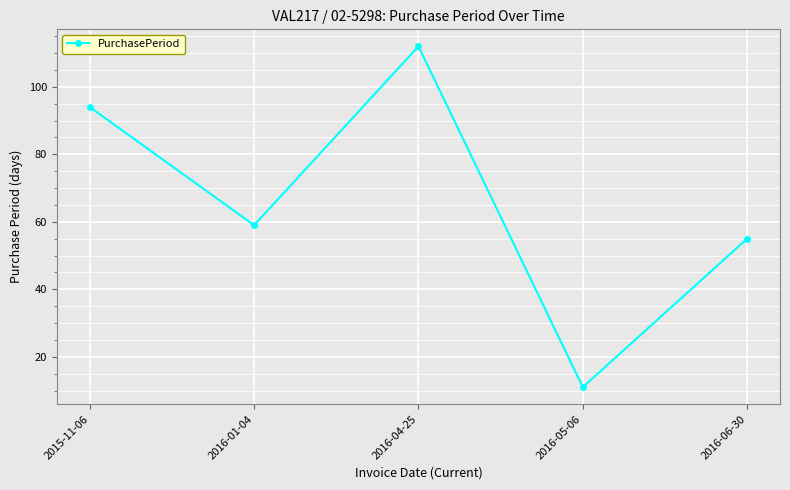

Reading left to right, list all the values displayed in this chart.

2015-11-06=94	2016-01-04=59	2016-04-25=112	2016-05-06=11	2016-06-30=55